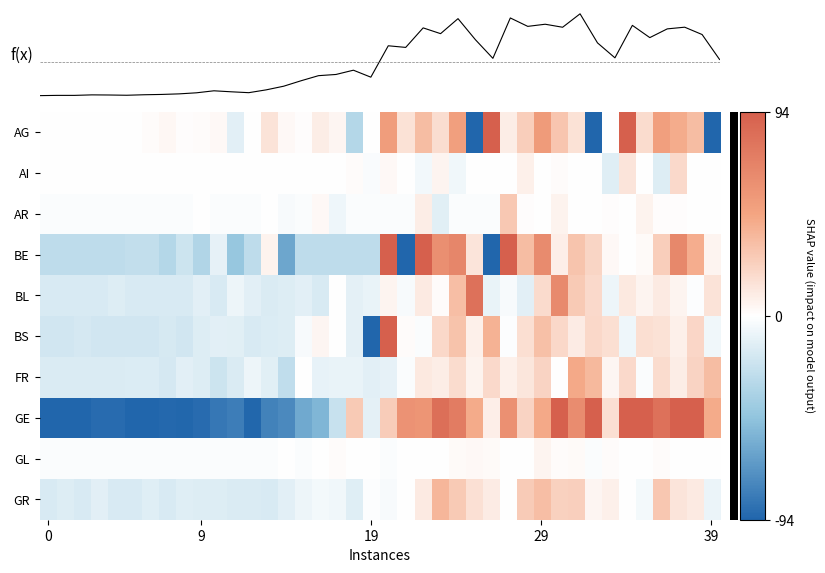

Which label corresponds to the largest value in the chart?

31